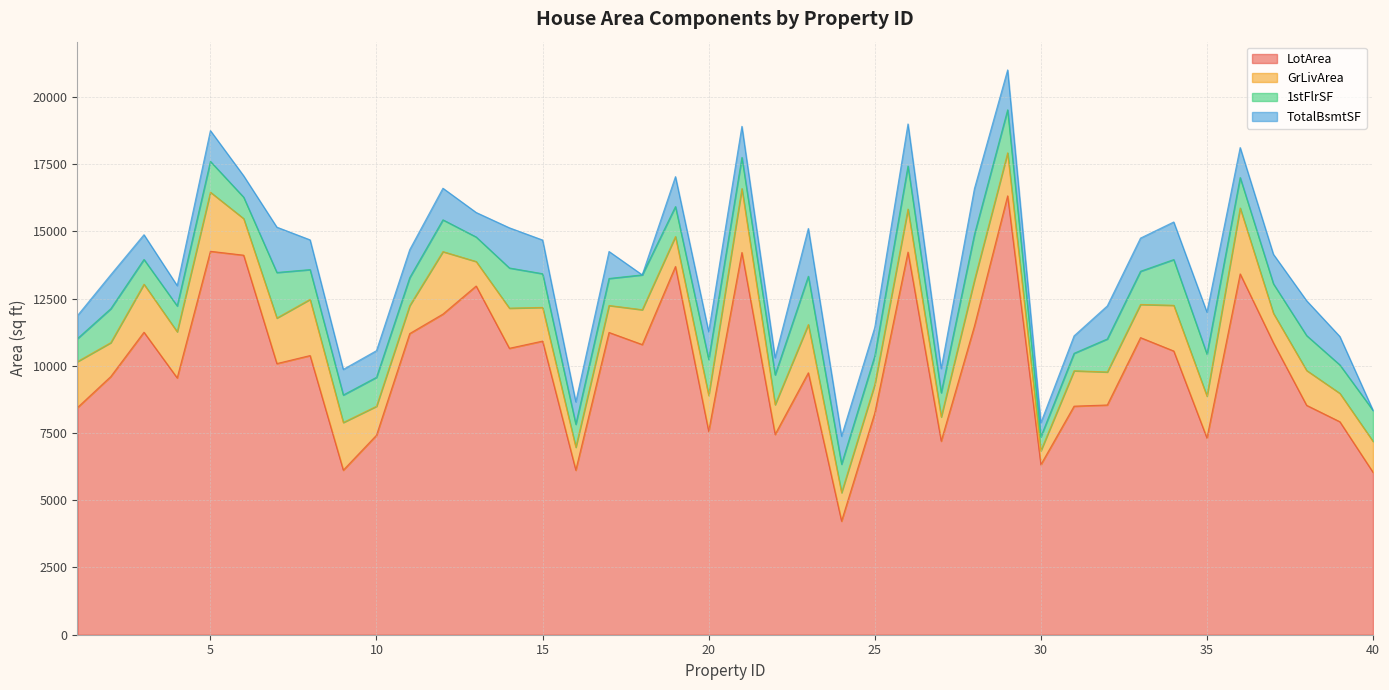

What is the value of the LotArea point at the 13th from the left?

12968